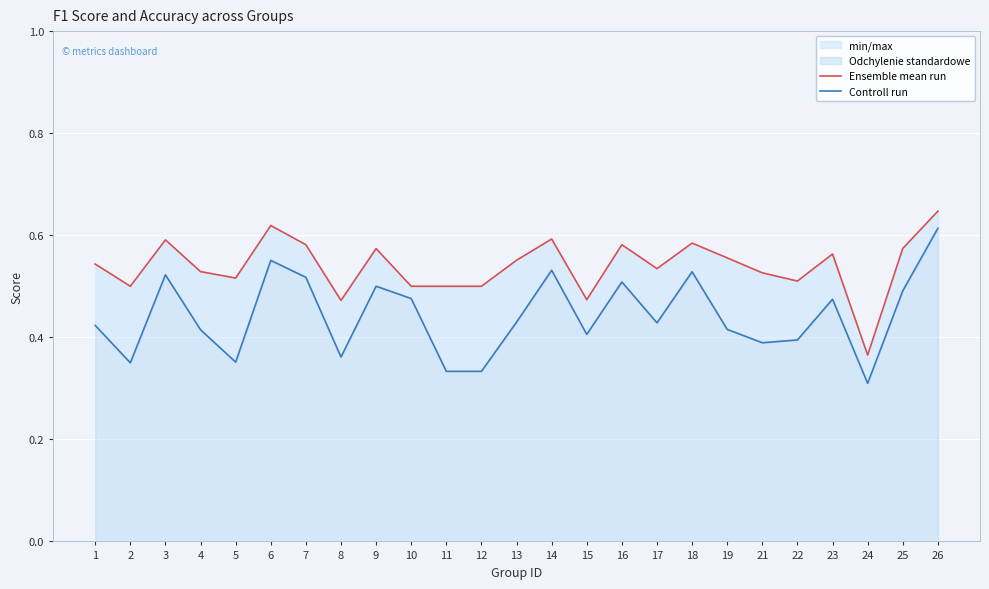

Reading left to right, list all the values displayed in this chart.

Ensemble mean run: 1=0.5	2=0.5	3=0.6	4=0.5	5=0.5	6=0.6	7=0.6	8=0.5	9=0.6	10=0.5	11=0.5	12=0.5	13=0.6	14=0.6	15=0.5	16=0.6	17=0.5	18=0.6	19=0.6	21=0.5	22=0.5	23=0.6	24=0.4	25=0.6	26=0.6
Controll run: 1=0.4	2=0.3	3=0.5	4=0.4	5=0.4	6=0.6	7=0.5	8=0.4	9=0.5	10=0.5	11=0.3	12=0.3	13=0.4	14=0.5	15=0.4	16=0.5	17=0.4	18=0.5	19=0.4	21=0.4	22=0.4	23=0.5	24=0.3	25=0.5	26=0.6